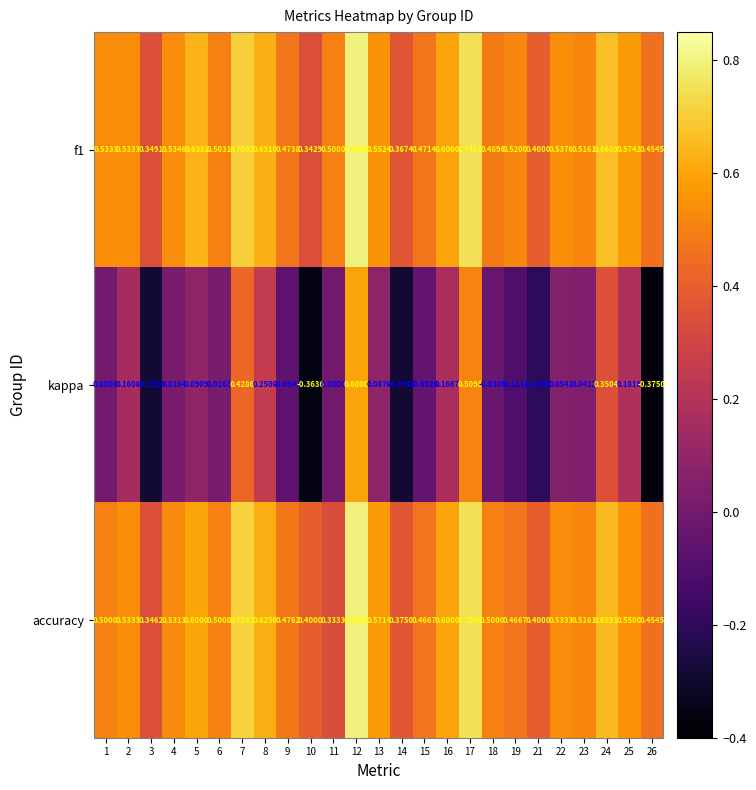

Is the value of f1 at 25 greater than the value of accuracy at 17?

No